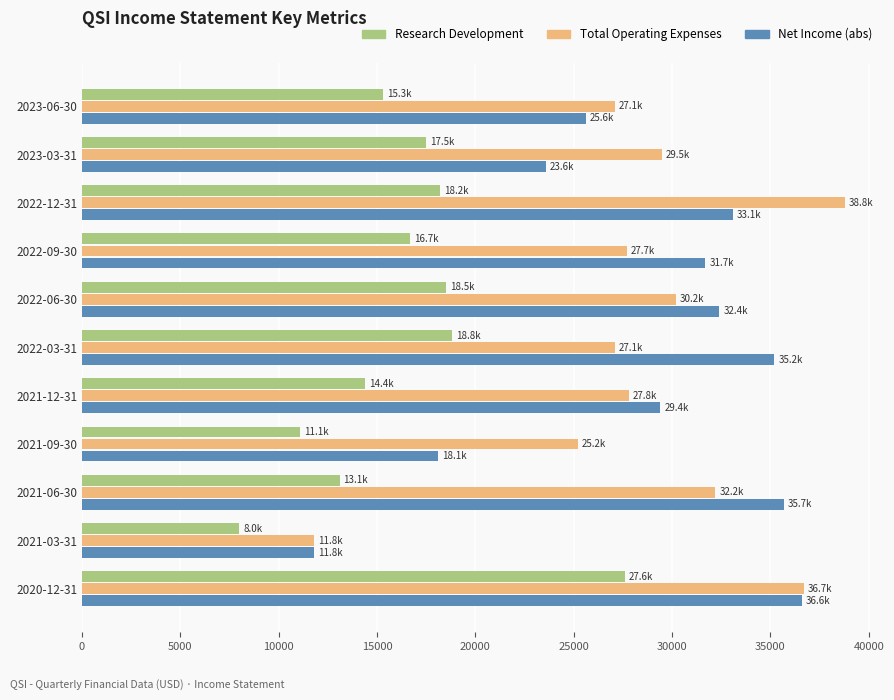

What is the spread (max minus min) of values at 2022-12-31?

20600